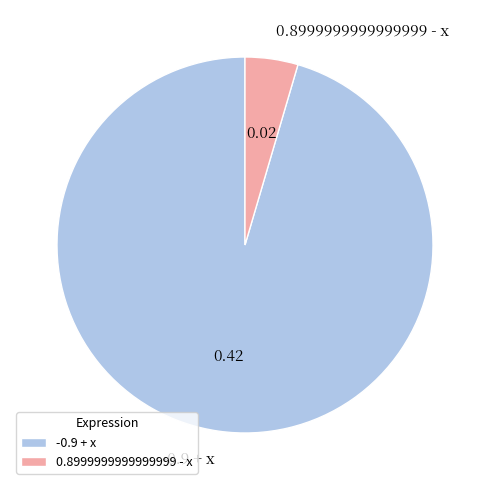

Between 0.8999999999999999 - x and -0.9 + x, which is larger?

-0.9 + x